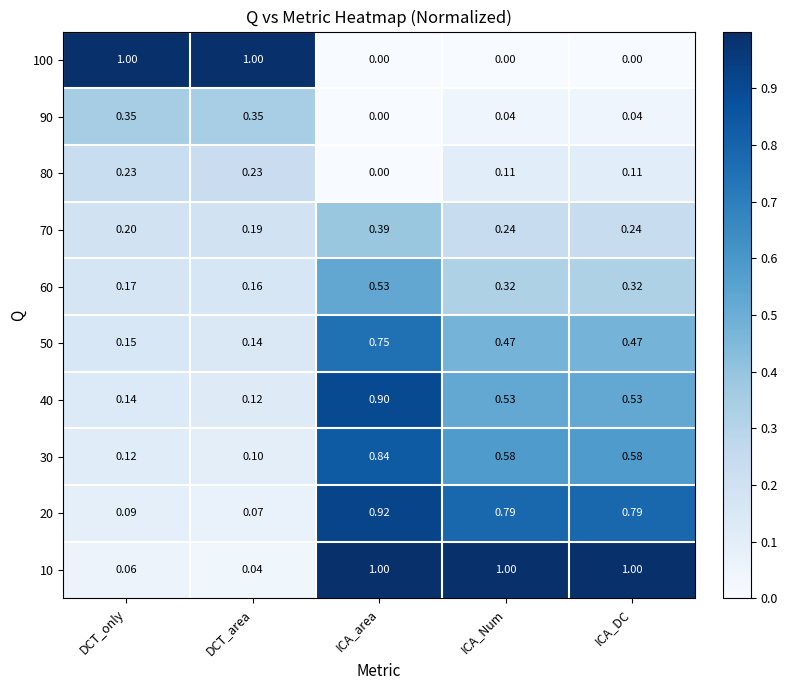

Where is 10 nearest to the value 0?

DCT_area